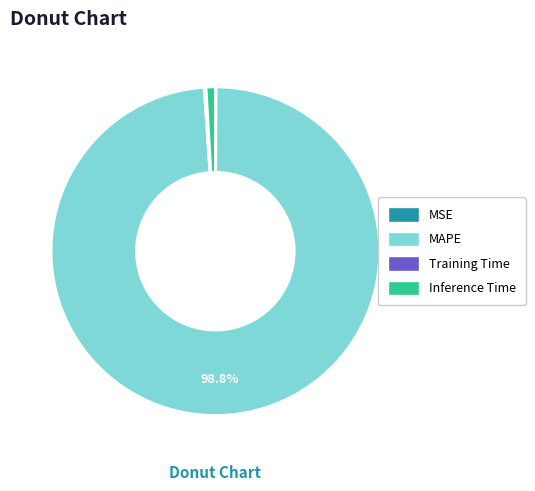

Does MAPE represent more than half of the total?

Yes